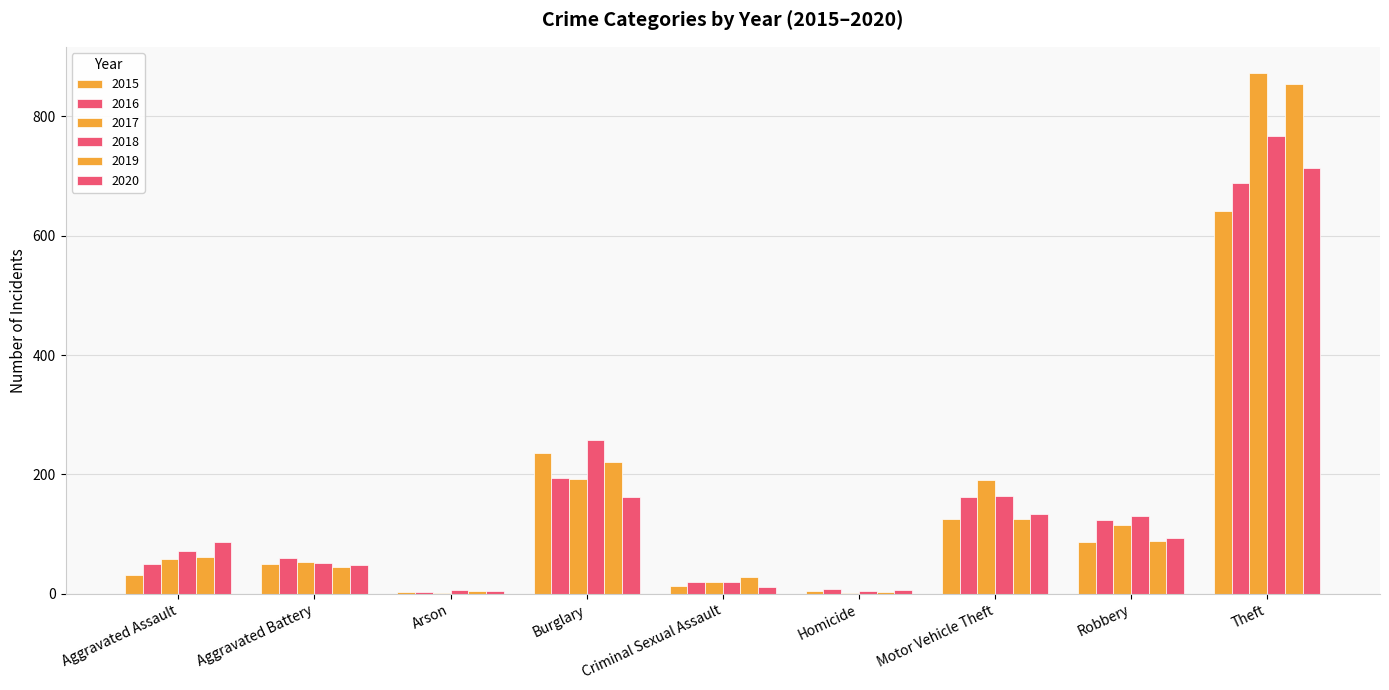

What is the difference between the highest and lowest values at Robbery?

43